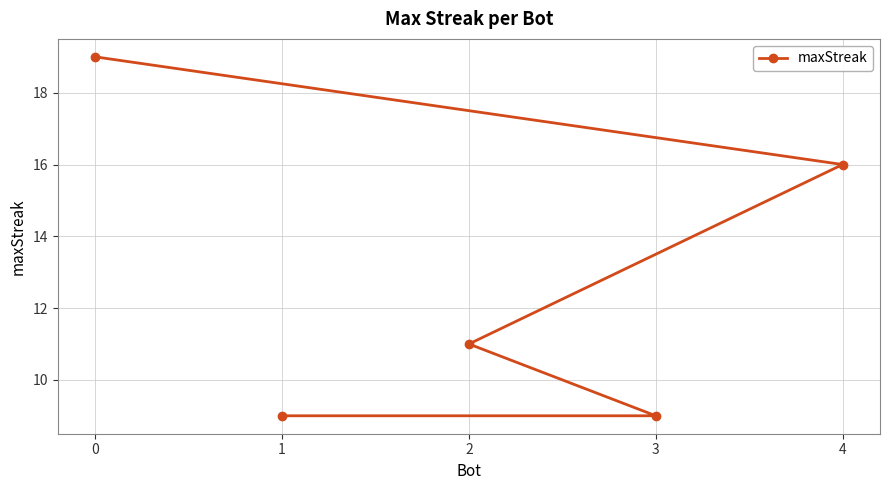

Reading left to right, list all the values displayed in this chart.

0=19	1=9	2=11	3=9	4=16